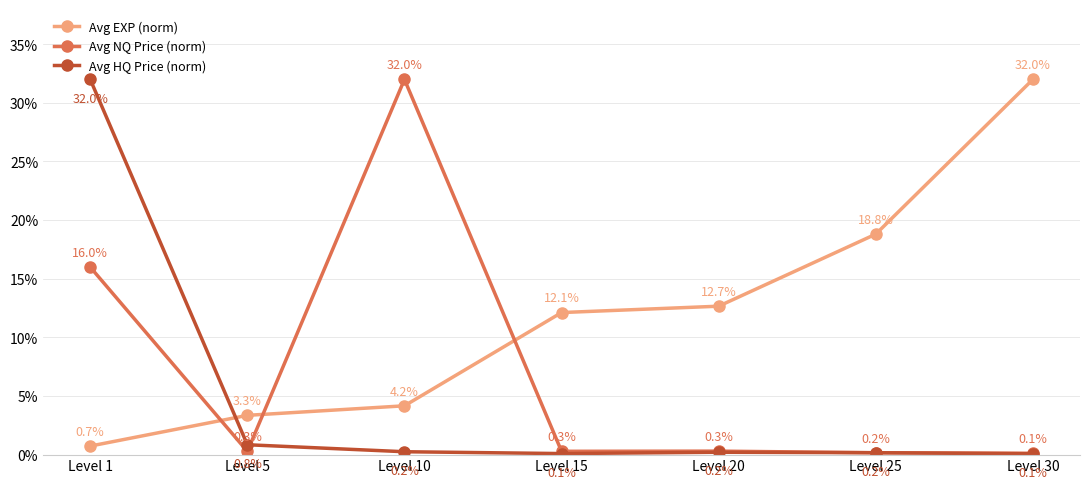

Is the value of Avg NQ Price (norm) at Level 30 greater than the value of Avg HQ Price (norm) at Level 20?

No